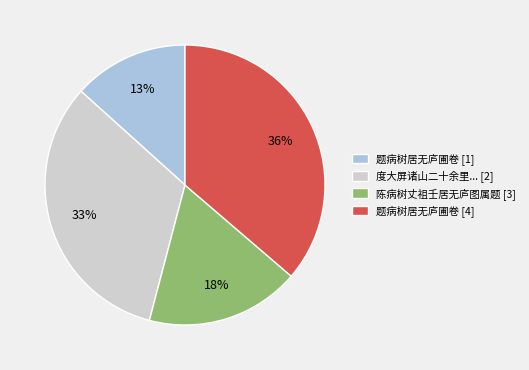

To the nearest percent, what percentage of the pie is 度大屏诸山二十余里... [2]?

33%